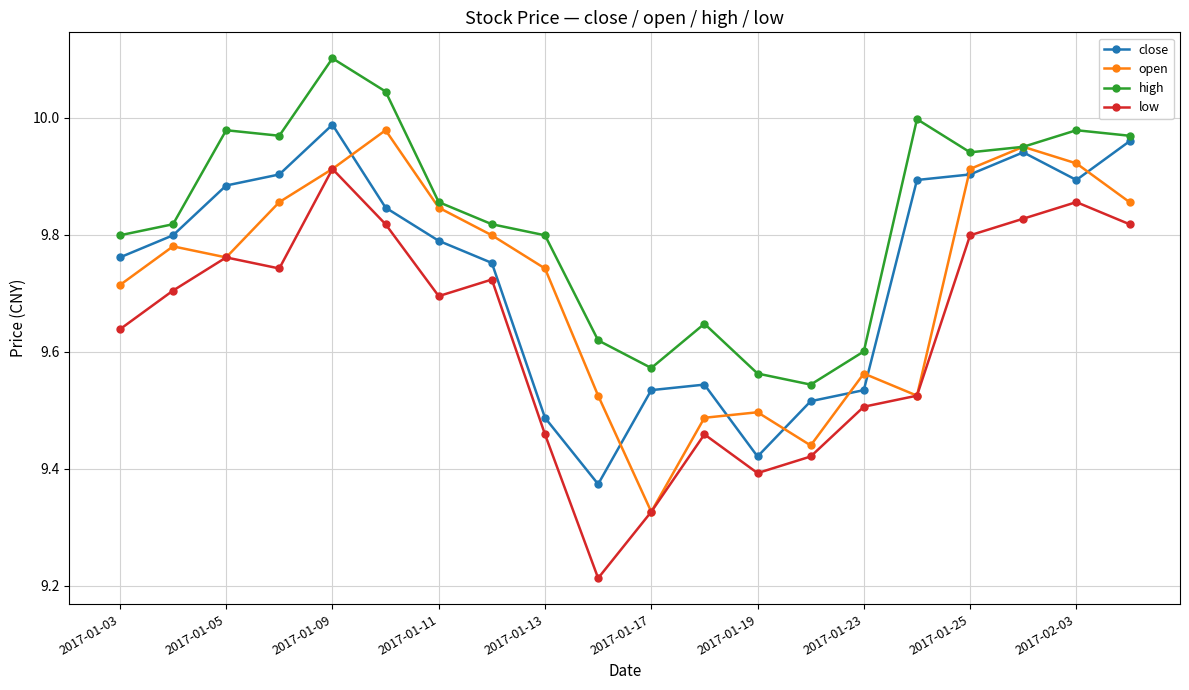

True or false: high has more than 1 points higher than both neighbors.

True